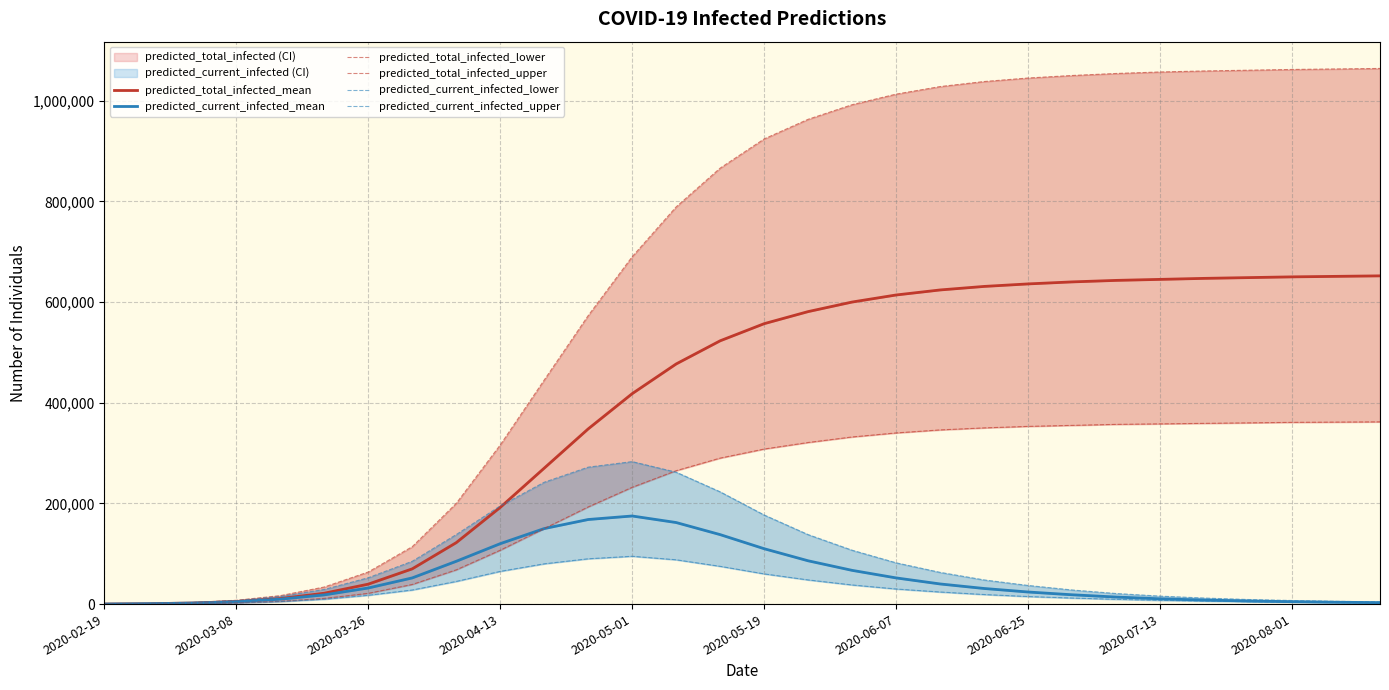

What is the value of the predicted_current_infected_upper point at the 25th from the left?

15800